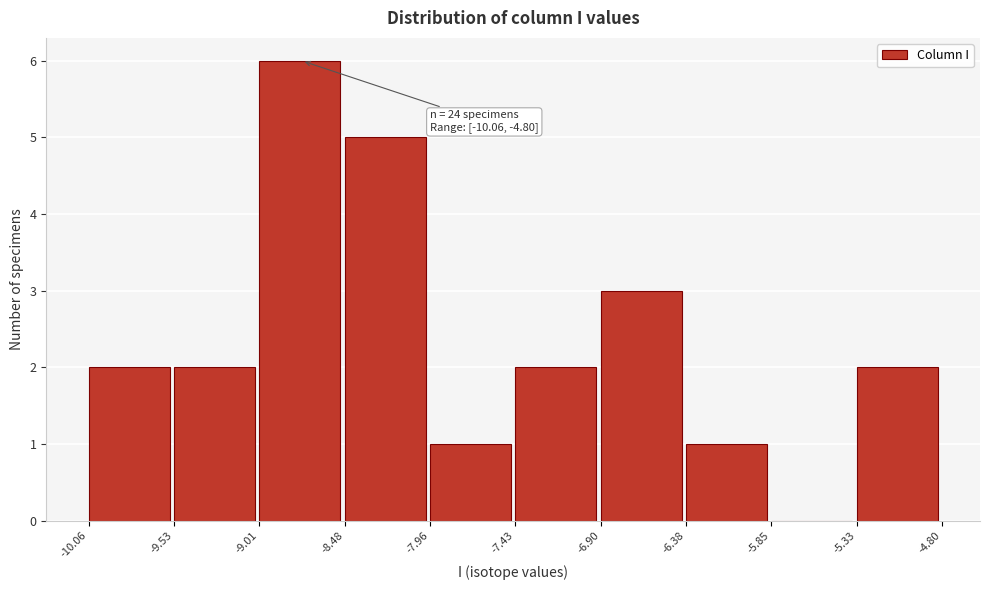

Over which range of the x-axis is the bar tallest?

-9.01 to -8.48